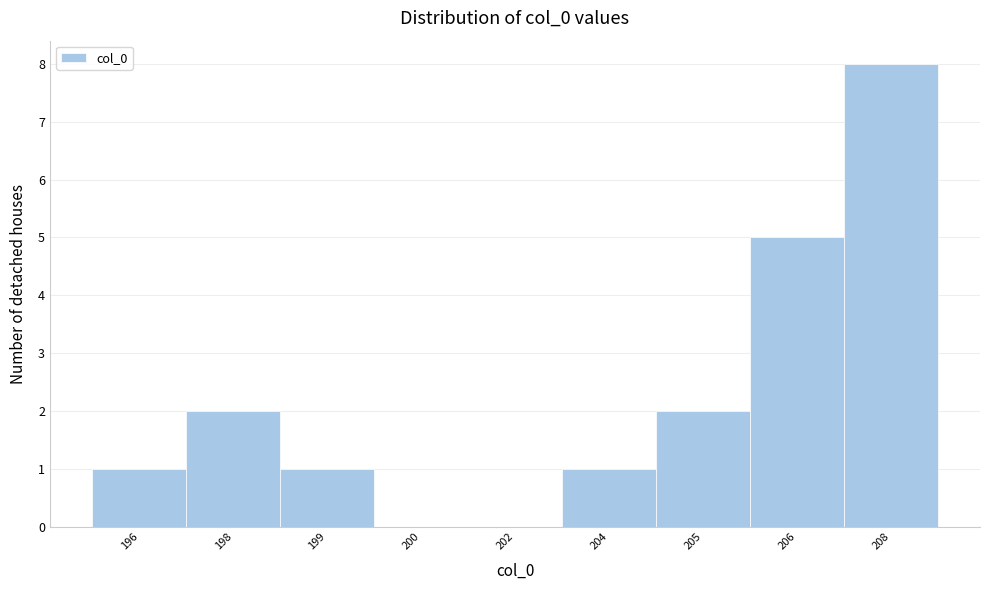

Reading left to right, what are all the values shown in this chart?

196=1	198=2	199=1	200=0	202=0	204=1	205=2	206=5	208=8